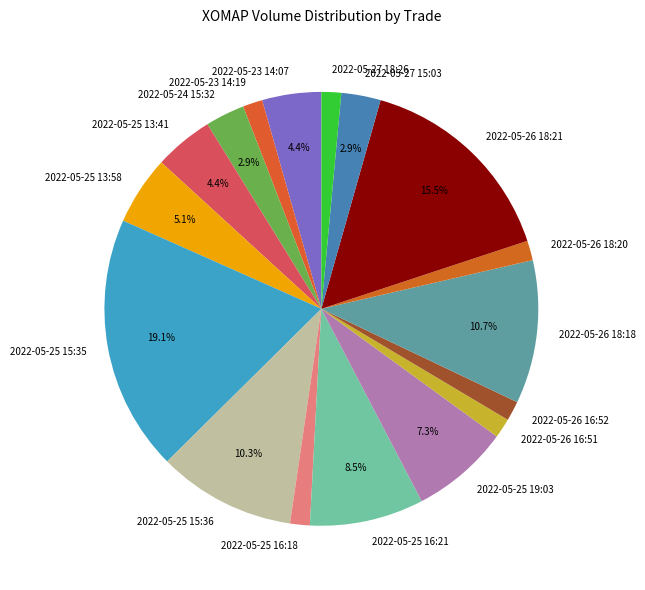

To the nearest percent, what is the difference between the 2022-05-26 18:20 and 2022-05-25 16:21 slice percentages?

7%